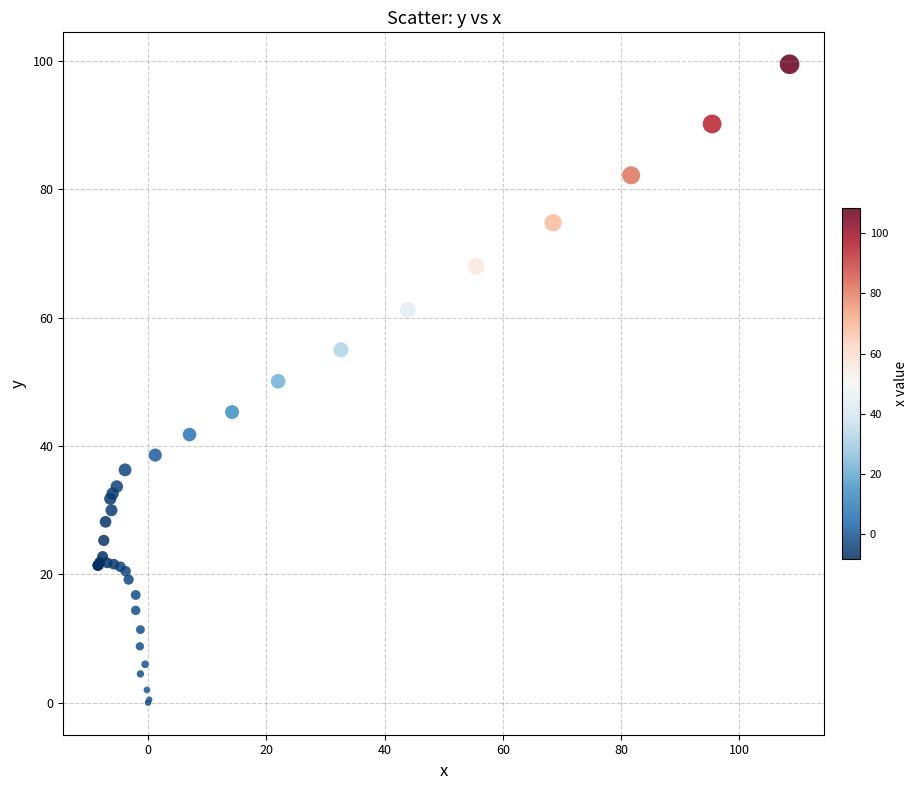

What Y value in the scatter plot is closest to 49?

50.1